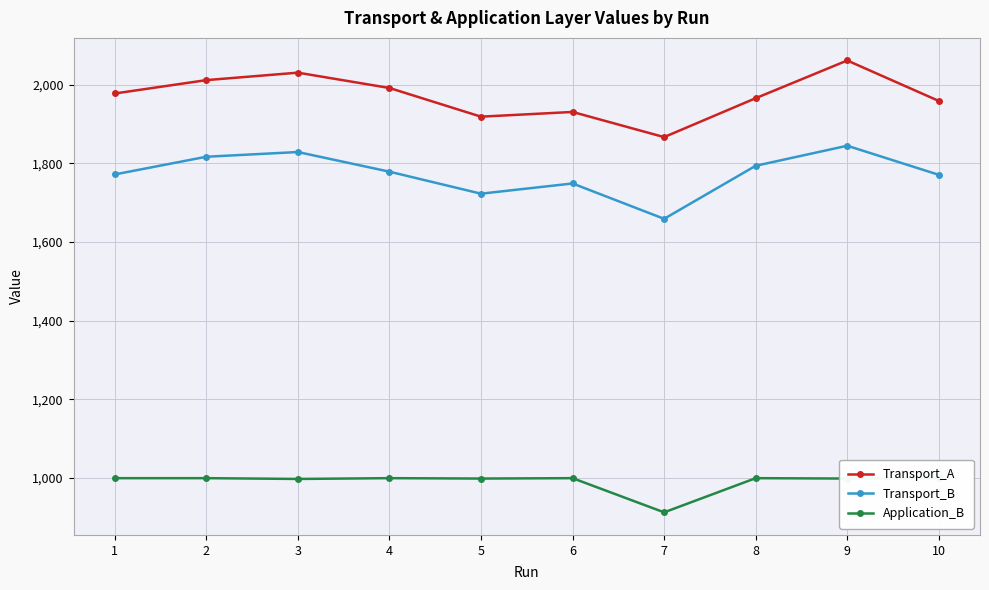

What is the difference between the second highest and second lowest values in the Transport_A series?

112